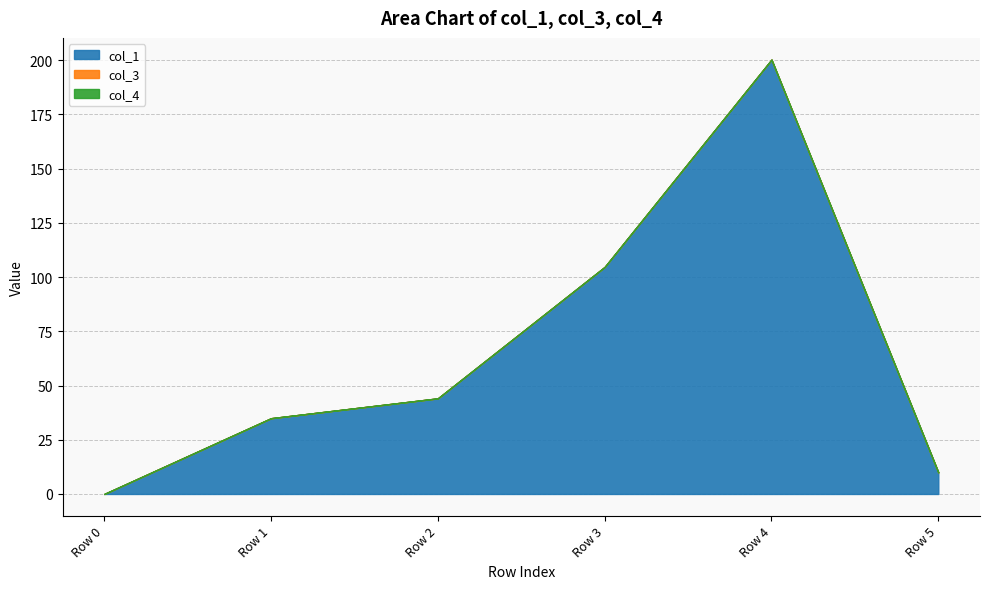

What is the total value across all series at Row 1?

34.9